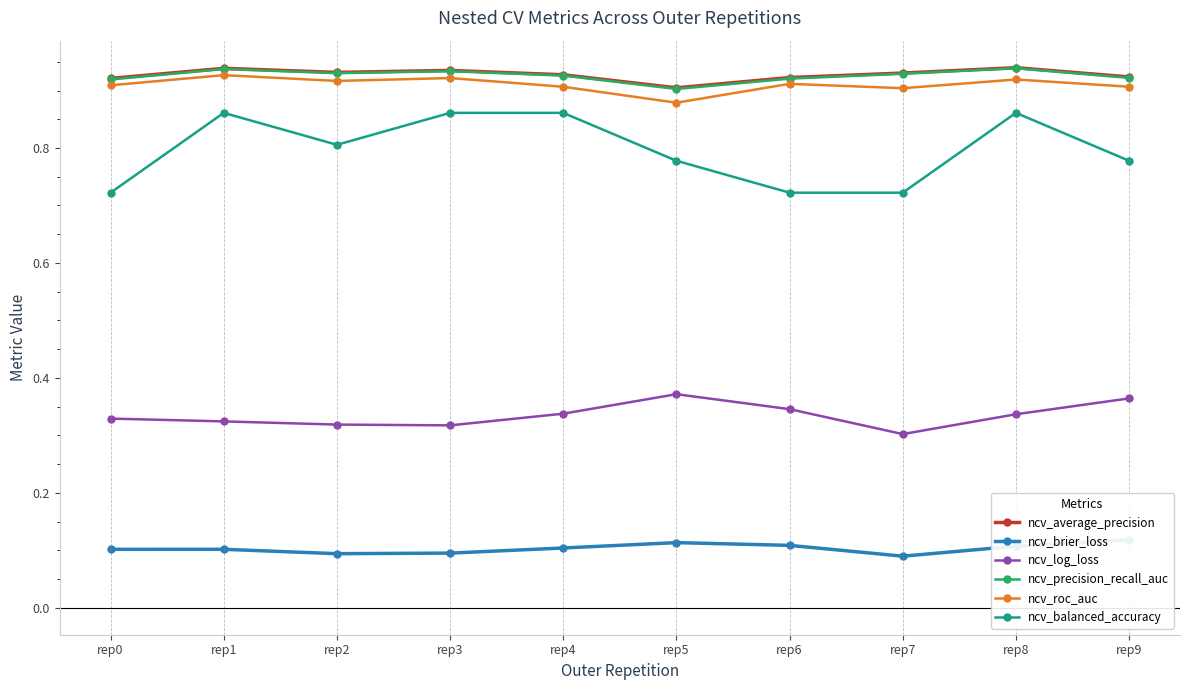

The value of ncv_log_loss at rep4 is 0.5. True or false?

False